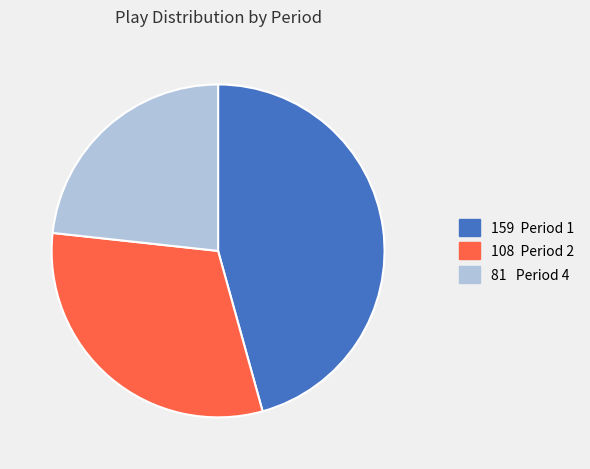

Does any single category account for the majority?

No